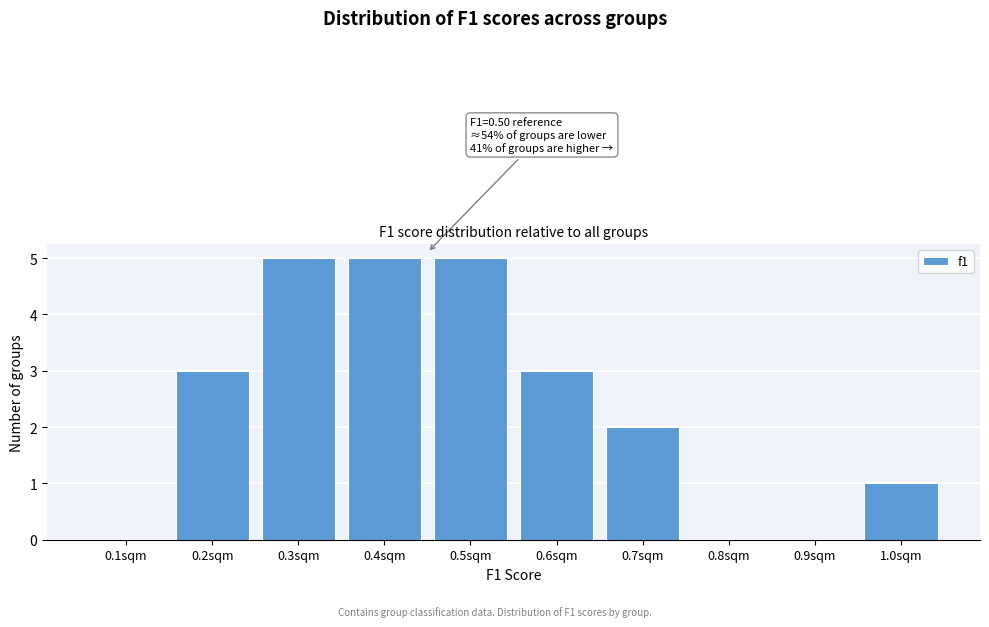

Reading left to right, list all the values displayed in this chart.

0.1sqm=0	0.2sqm=3	0.3sqm=5	0.4sqm=5	0.5sqm=5	0.6sqm=3	0.7sqm=2	0.8sqm=0	0.9sqm=0	1.0sqm=1